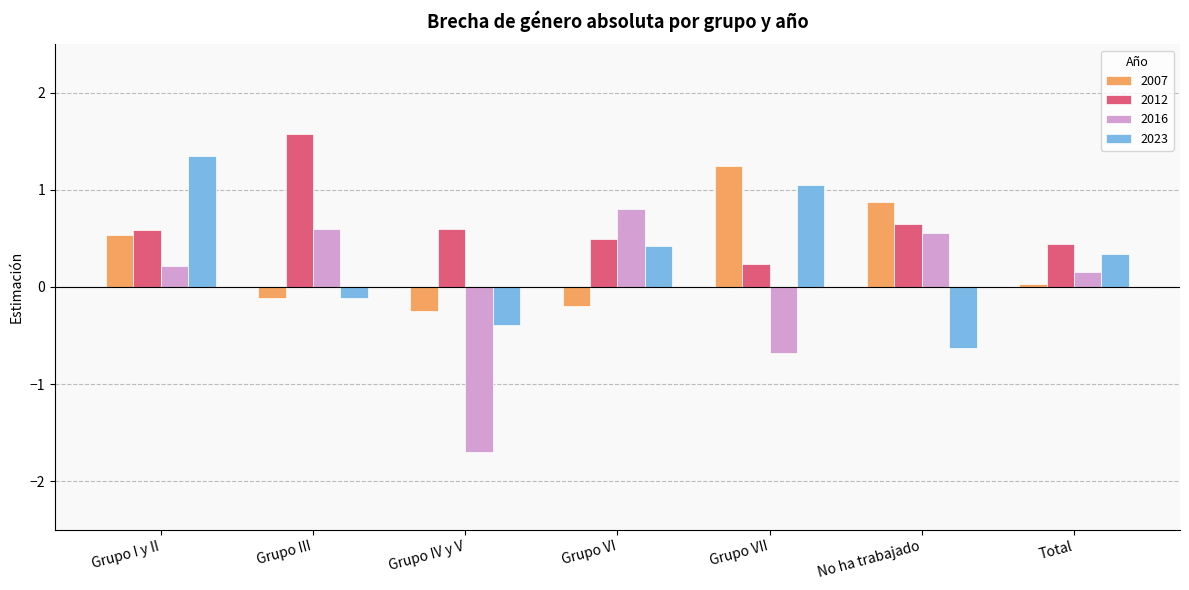

Where is 2016 nearest to the value 0?

Total